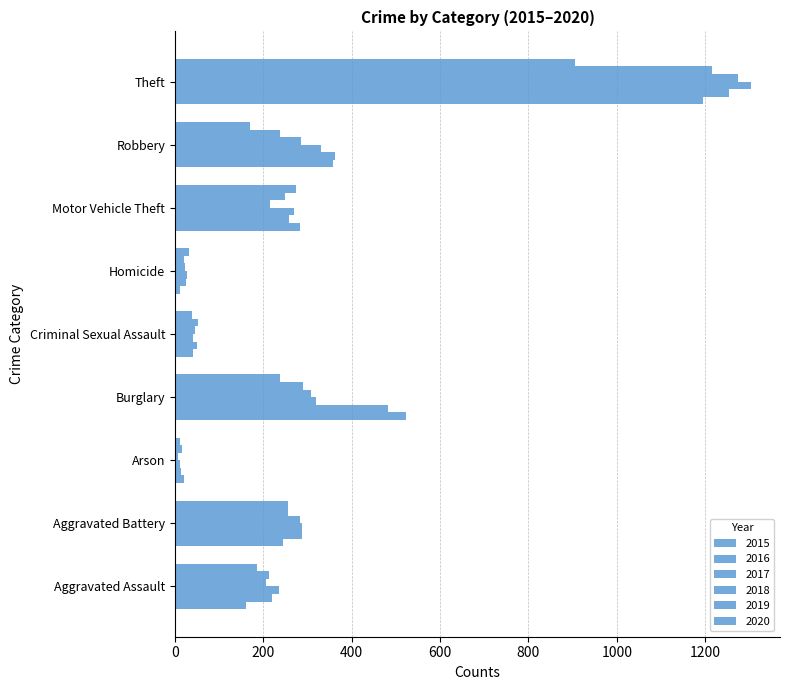

Reading right to left, extract all data points from this chart.

2015: Theft=1195	Robbery=358	Motor Vehicle Theft=283	Homicide=11	Criminal Sexual Assault=42	Burglary=523	Arson=20	Aggravated Battery=245	Aggravated Assault=161
2016: Theft=1253	Robbery=363	Motor Vehicle Theft=259	Homicide=26	Criminal Sexual Assault=50	Burglary=483	Arson=13	Aggravated Battery=287	Aggravated Assault=219
2017: Theft=1304	Robbery=331	Motor Vehicle Theft=270	Homicide=27	Criminal Sexual Assault=40	Burglary=320	Arson=12	Aggravated Battery=287	Aggravated Assault=236
2018: Theft=1274	Robbery=286	Motor Vehicle Theft=216	Homicide=23	Criminal Sexual Assault=45	Burglary=308	Arson=7	Aggravated Battery=282	Aggravated Assault=206
2019: Theft=1215	Robbery=237	Motor Vehicle Theft=250	Homicide=20	Criminal Sexual Assault=53	Burglary=290	Arson=16	Aggravated Battery=255	Aggravated Assault=214
2020: Theft=906	Robbery=169	Motor Vehicle Theft=273	Homicide=32	Criminal Sexual Assault=39	Burglary=238	Arson=12	Aggravated Battery=257	Aggravated Assault=185